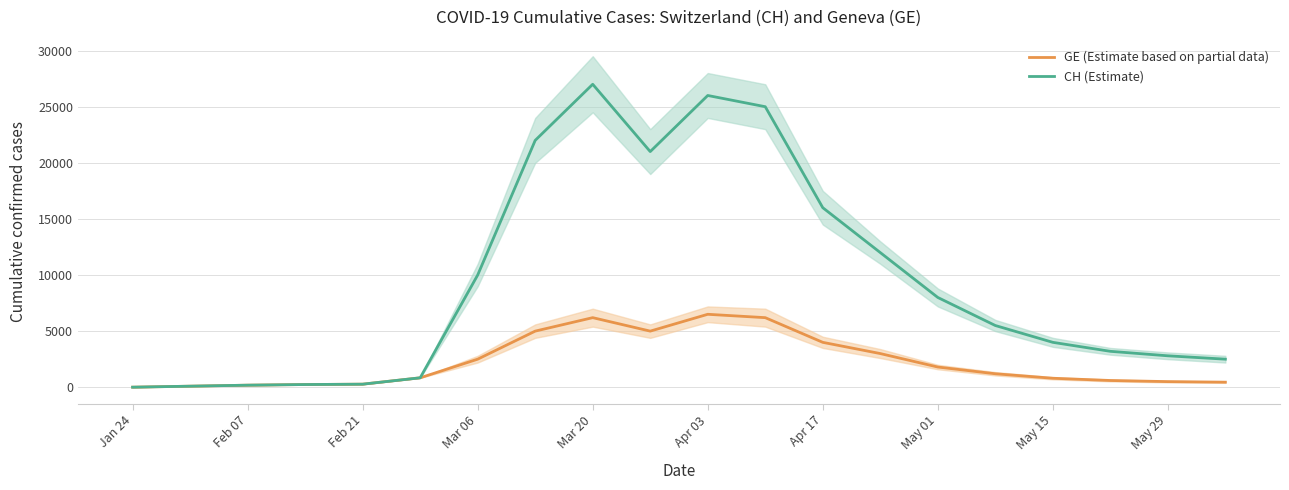

At how many categories does at least one series exceed 9794?

8